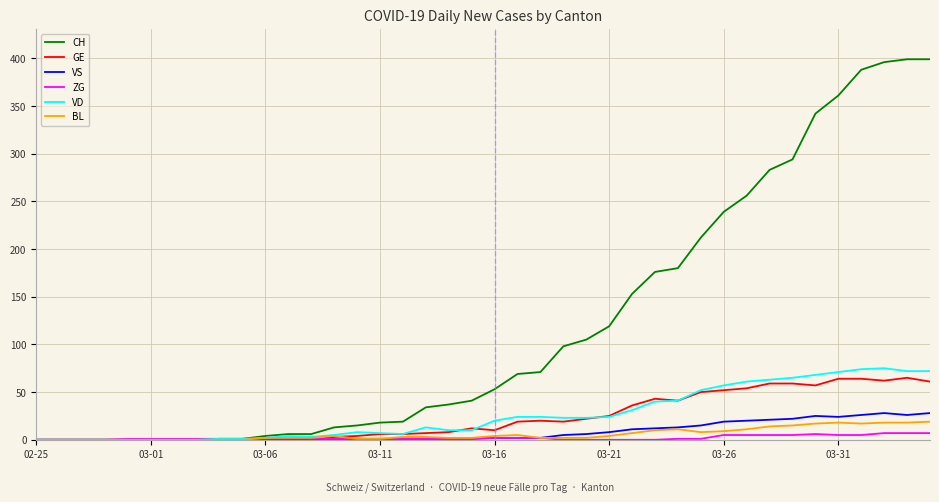

Which series has the widest spread of values?

CH